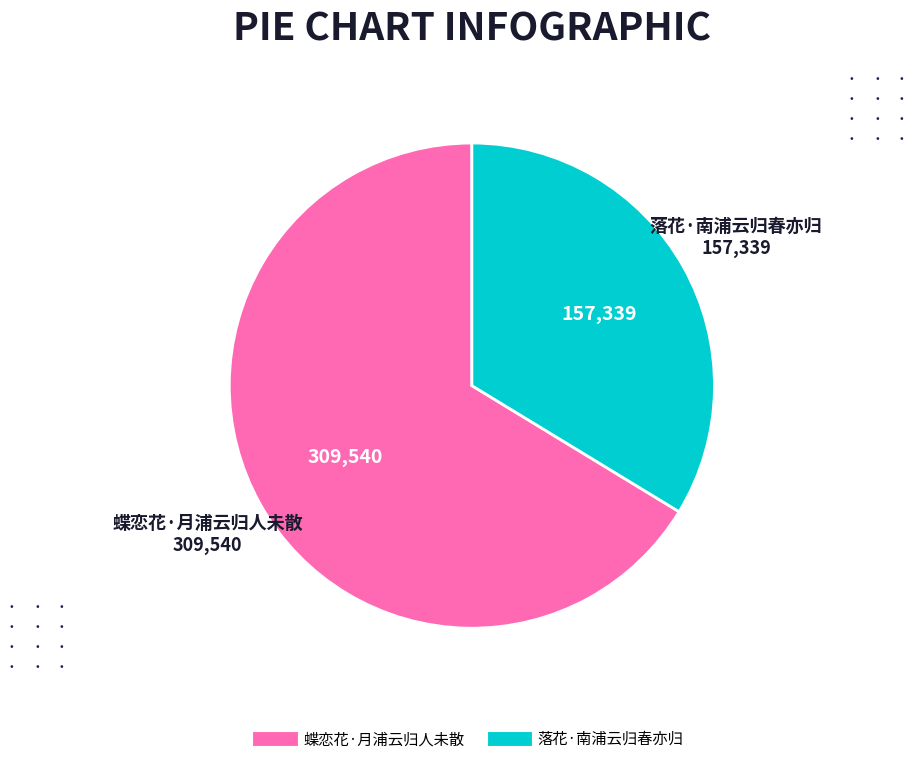

Which slice represents more than half of the pie?

蝶恋花·月浦云归人未散